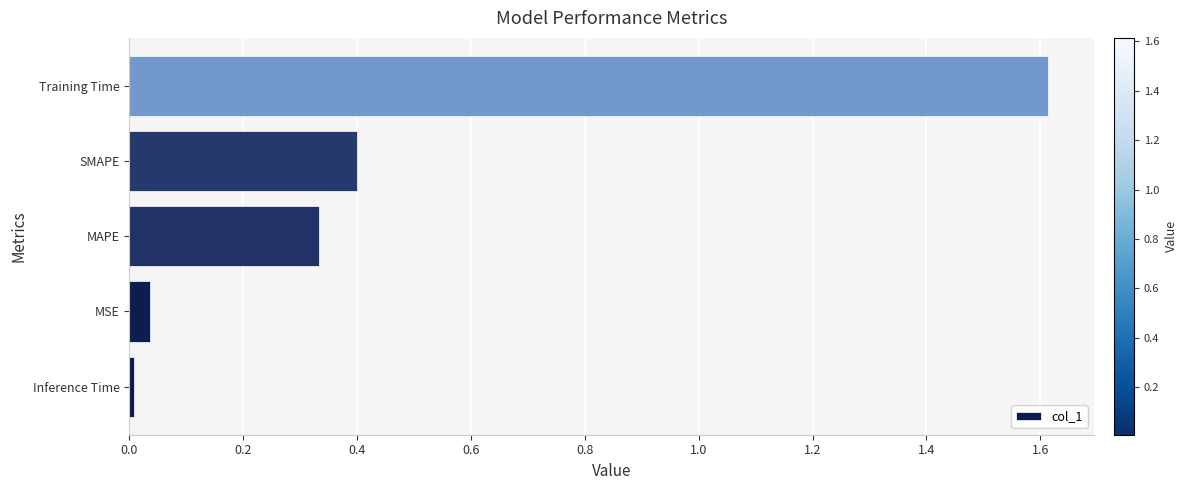

Is it true that the value at SMAPE is 0.4?

True